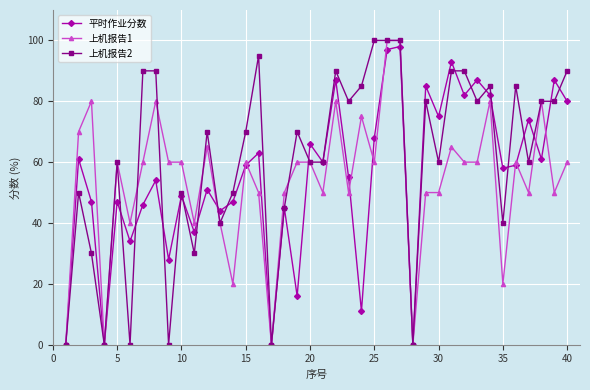

Which series has the largest total across all categories?

上机报告2